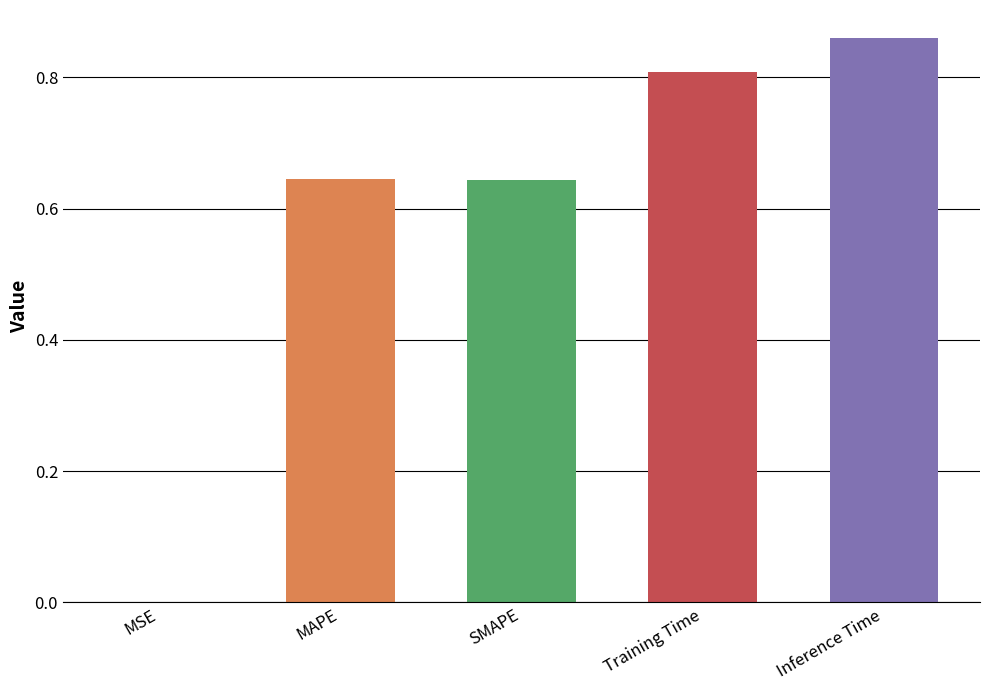

What is the sum of all values?

3.0